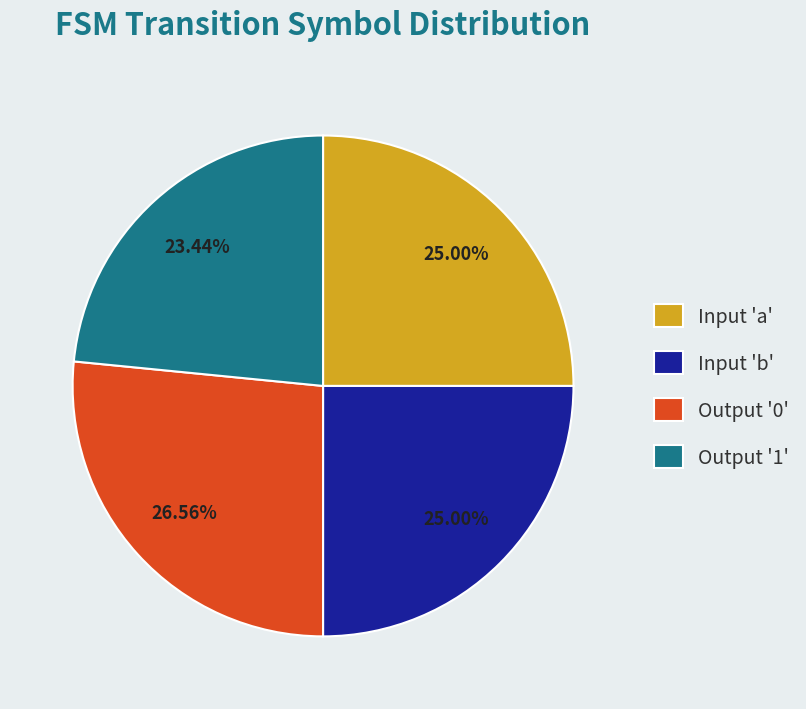

Between Input 'b' and Output '0', which is larger?

Output '0'